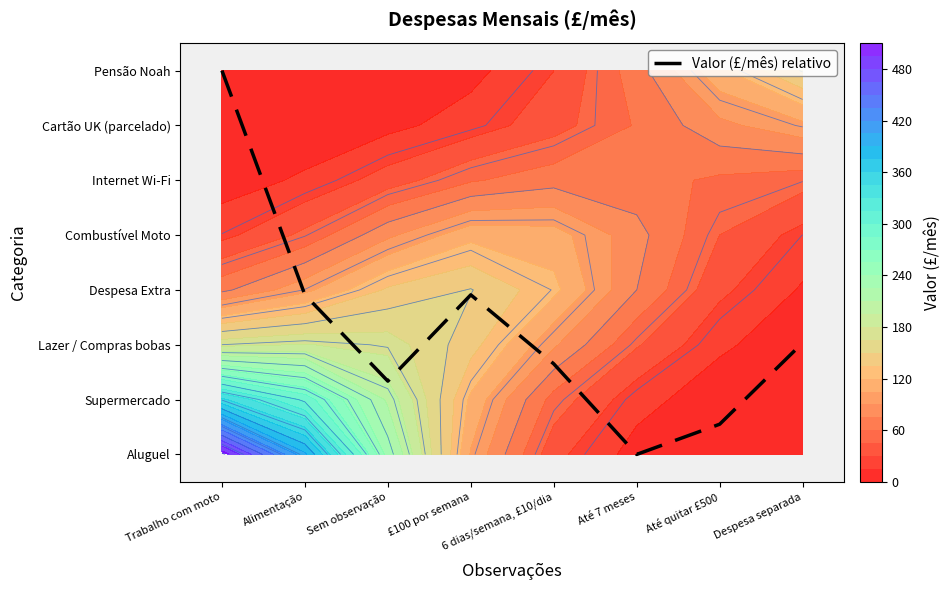

Reading left to right, list all the values displayed in this chart.

Trabalho com moto=7.0	Alimentação=2.9	Sem observação=1.3	£100 por semana=2.9	6 dias/semana, £10/dia=1.7	Até 7 meses=0.0	Até quitar £500=0.6	Despesa separada=2.0